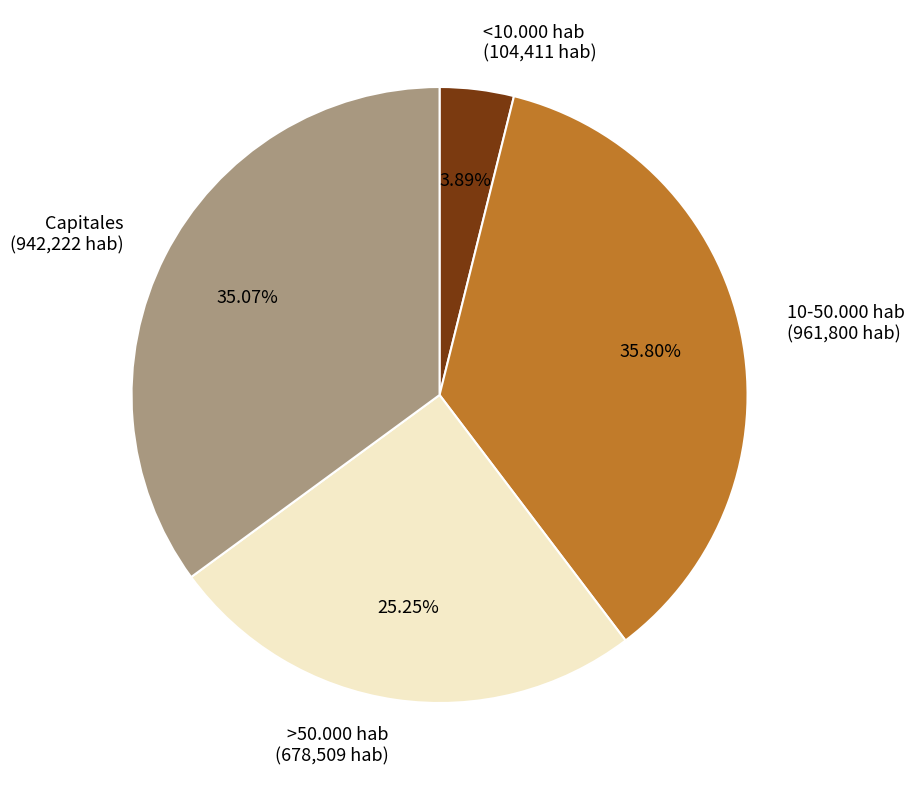

What is the smallest slice in the pie chart?

<10.000 hab